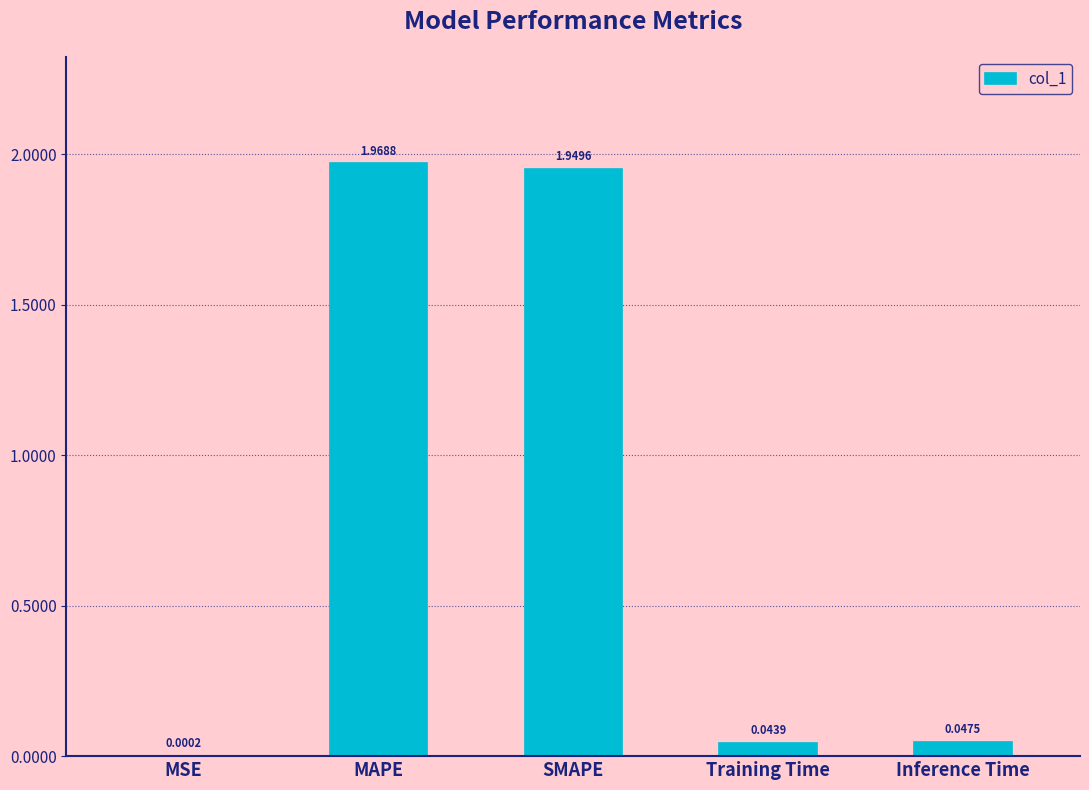

Which category has the highest value across all series?

MAPE